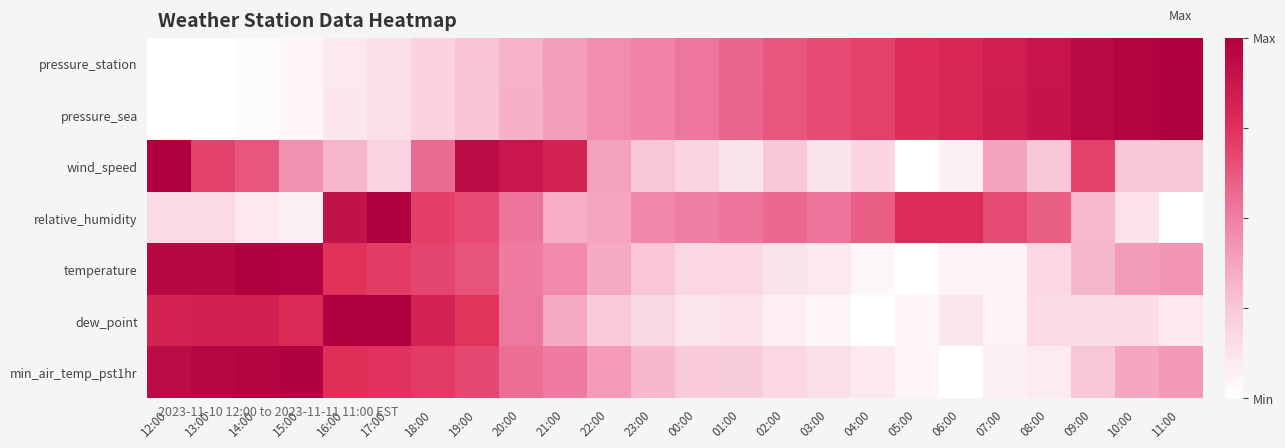

Rank the series by their maximum value, from highest to lowest.

pressure_station, pressure_sea, wind_speed, relative_humidity, temperature, dew_point, min_air_temp_pst1hr